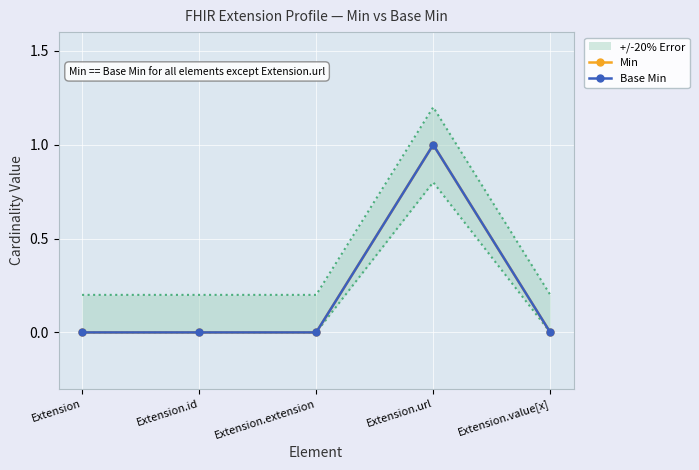

How many data points in Base Min are above 0?

1